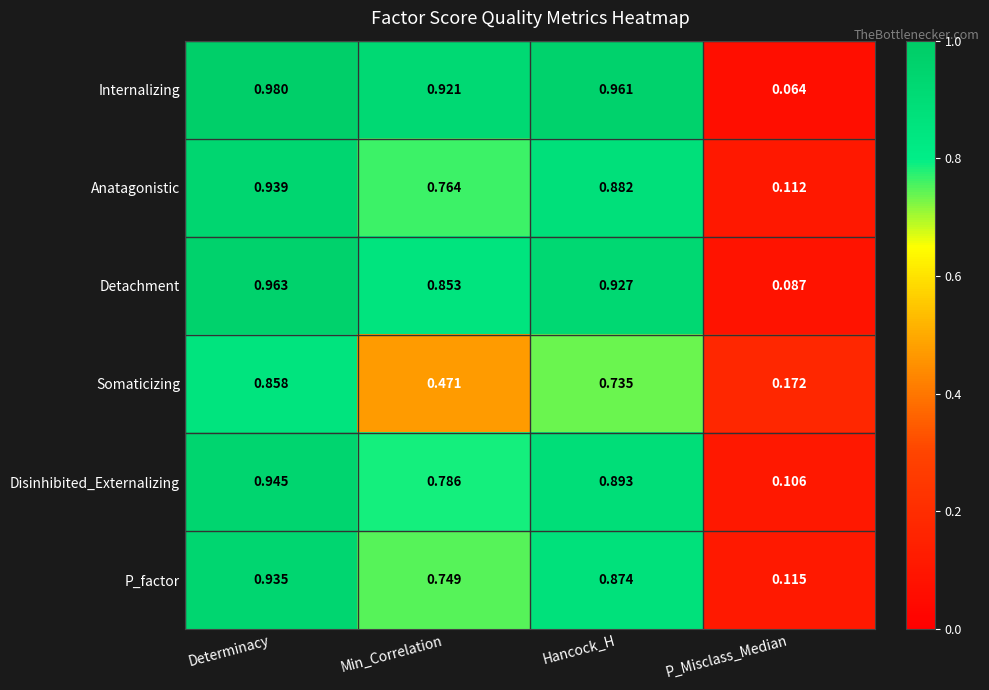

Where is Somaticizing nearest to the value 0?

P_Misclass_Median